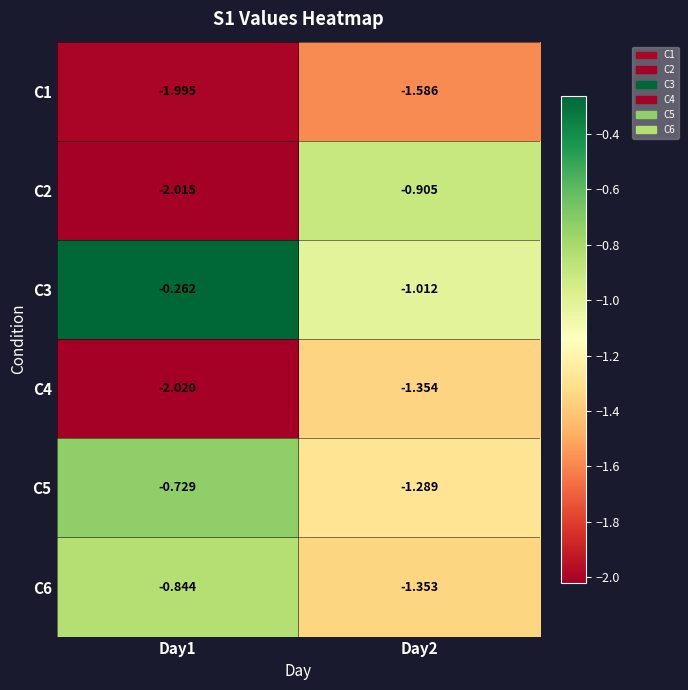

Is the value of C1 at Day2 greater than the value of C6 at Day2?

No